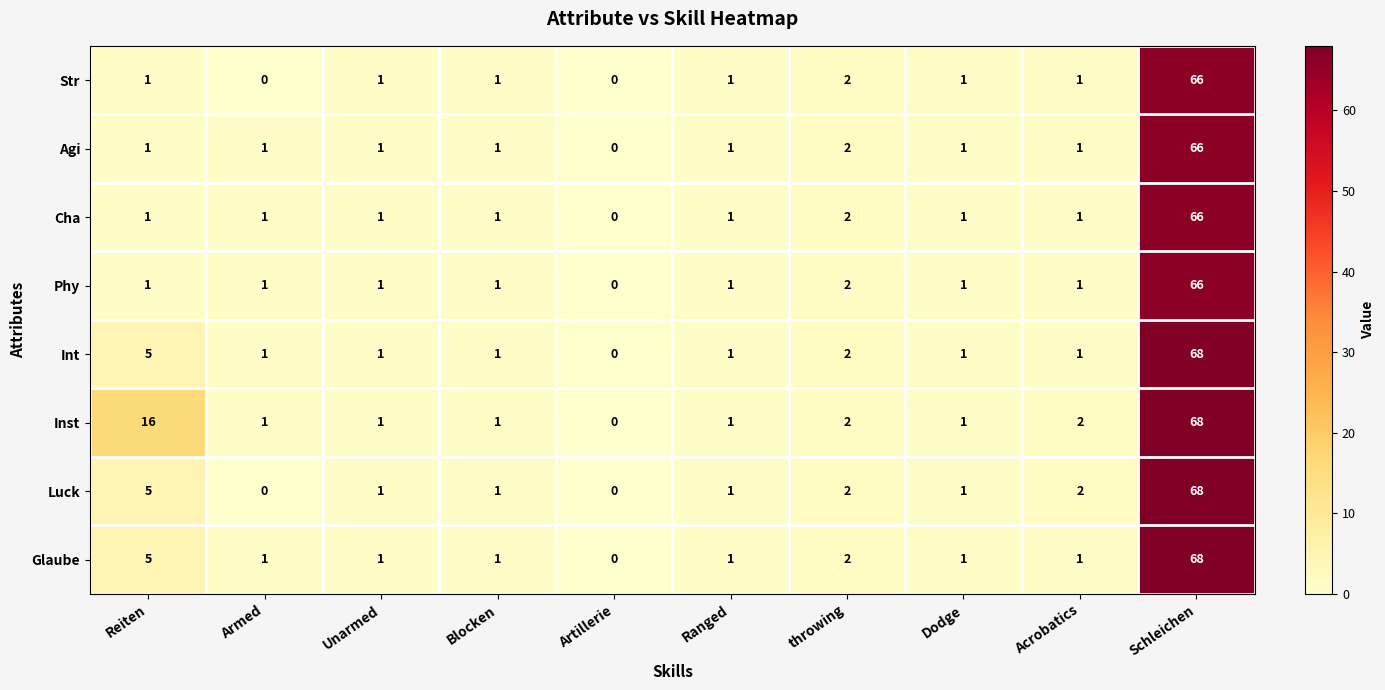

How many series are shown in this chart?

8